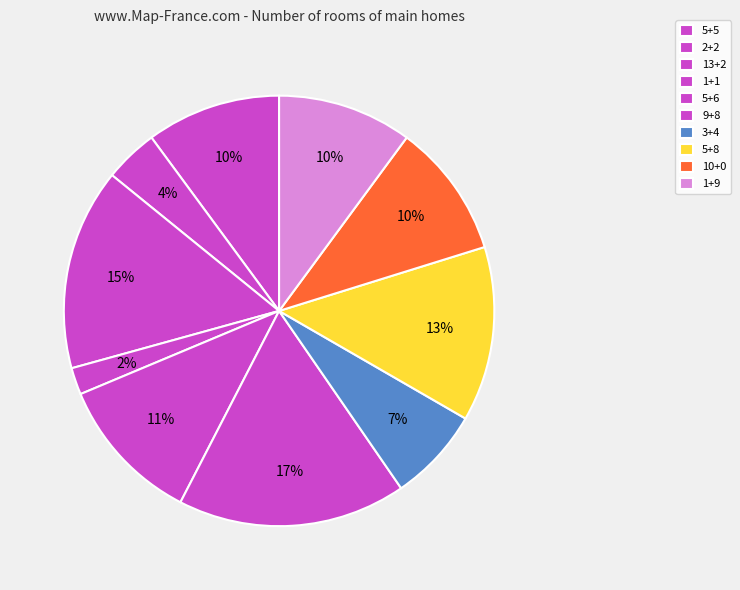

To the nearest percent, what is the difference between the largest and smallest slice percentages?

15%